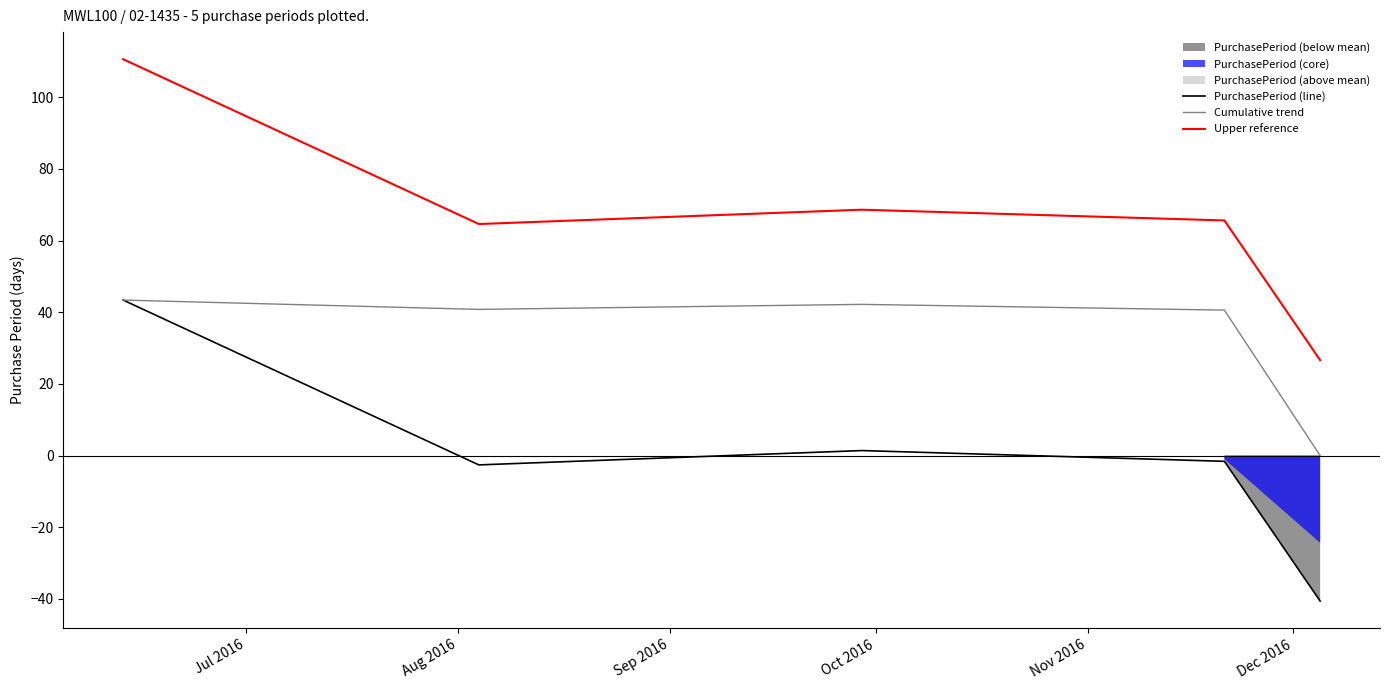

List the series in order of their overall mean, lowest first.

PurchasePeriod (line), Cumulative trend, Upper reference